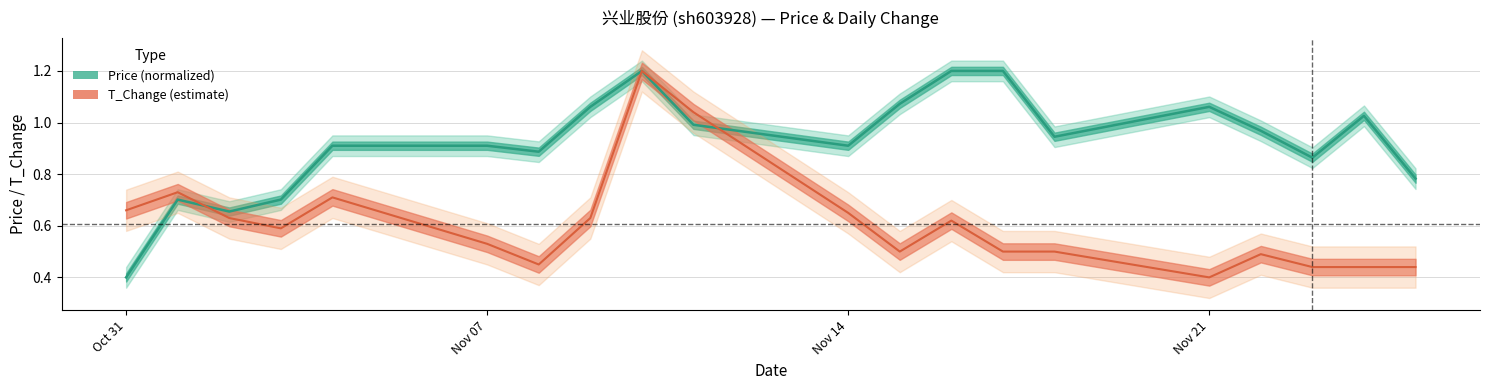

What is the label of the 7th point from the right?

2022-11-17